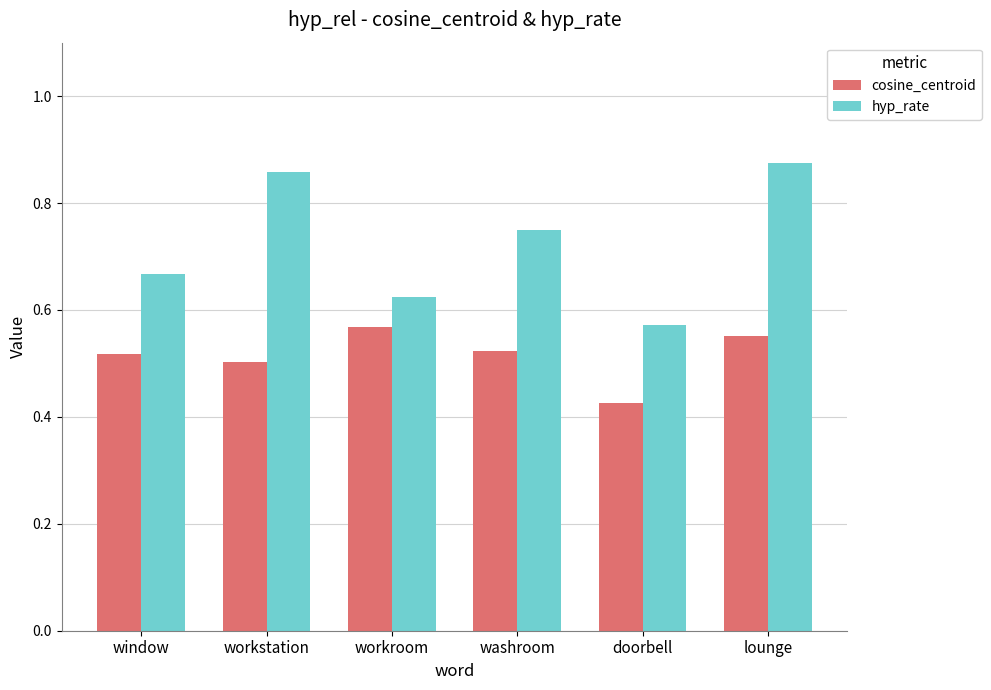

What is the sum of the cosine_centroid values at lounge and window?

1.1